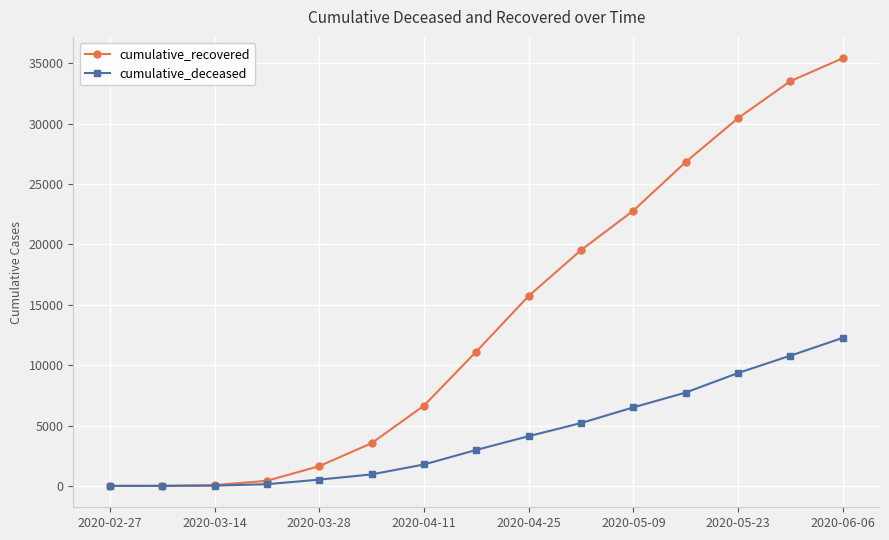

What is the maximum value for cumulative_deceased?

12260